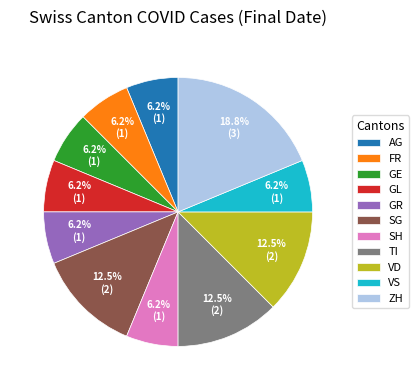

True or false: GE accounts for 13% of the total.

False